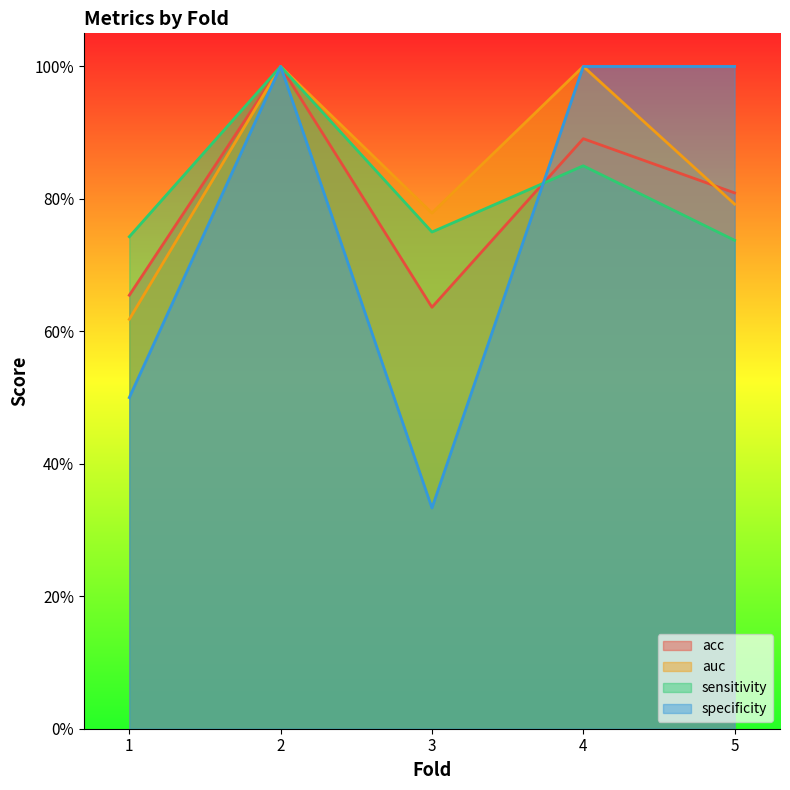

True or false: sensitivity and auc cross at least once.

False